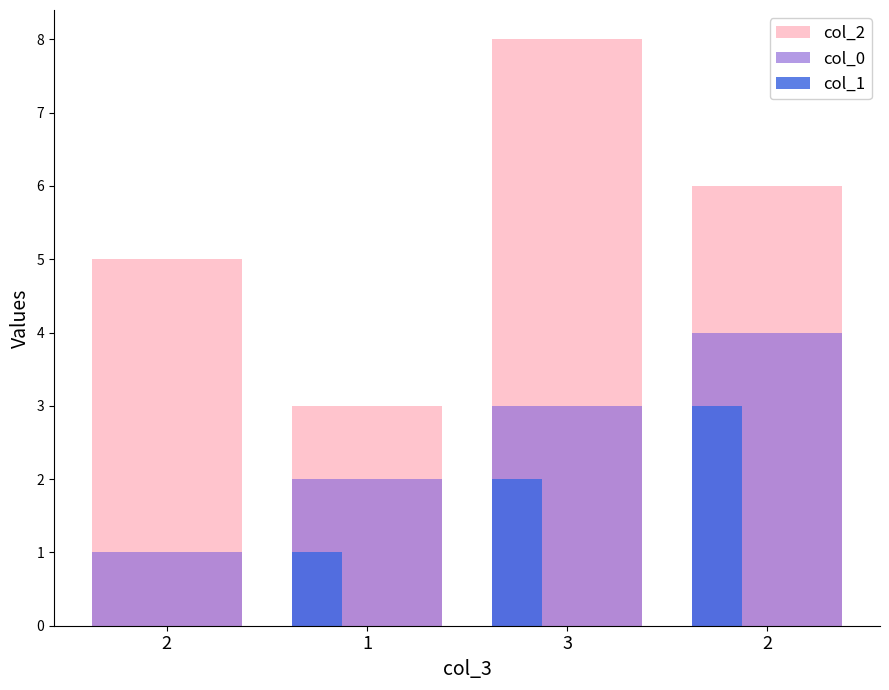

What are all the series names shown in the legend?

col_2, col_0, col_1